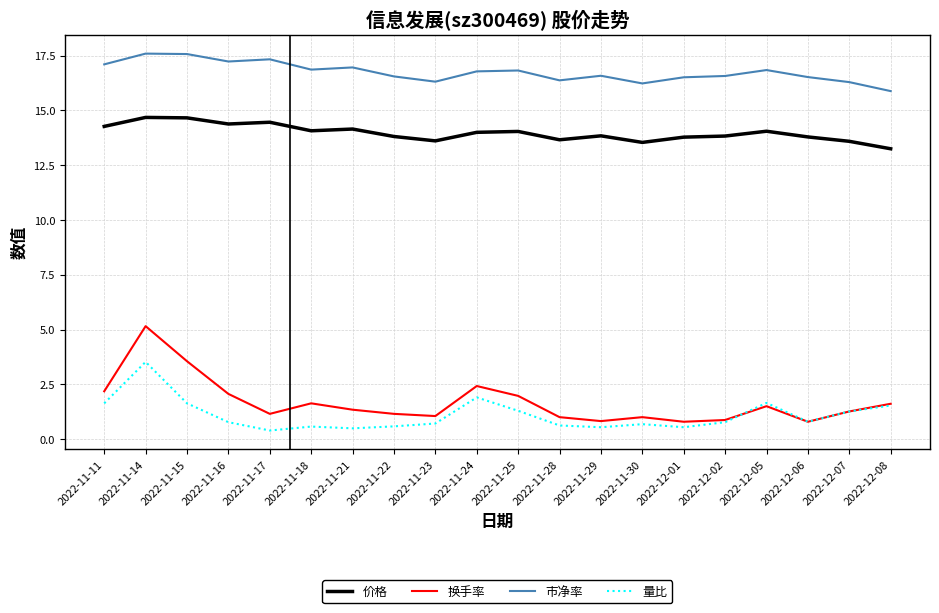

Which series has the largest total across all categories?

市净率